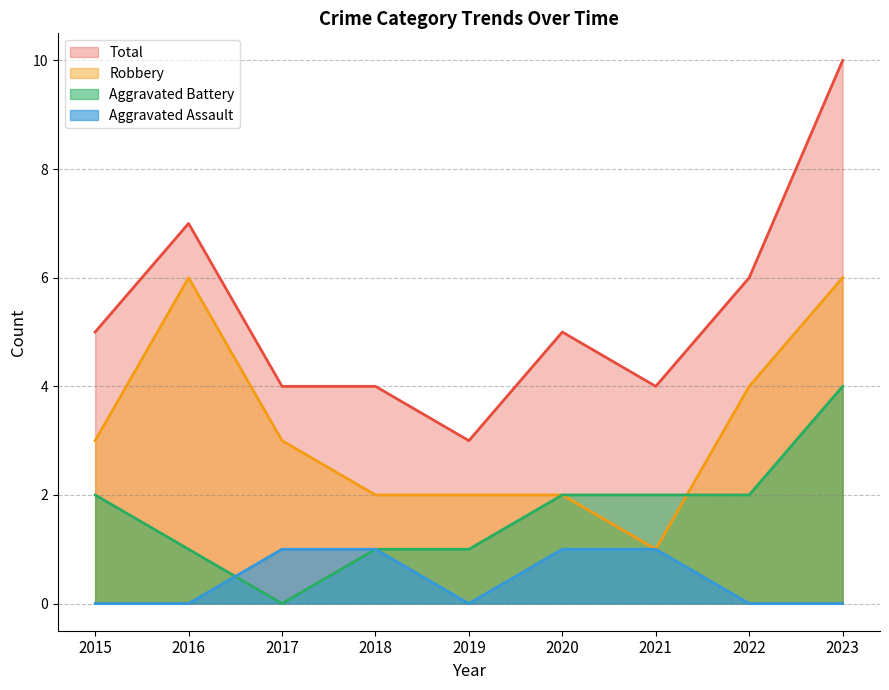

True or false: Aggravated Assault and Total intersect in this chart.

False